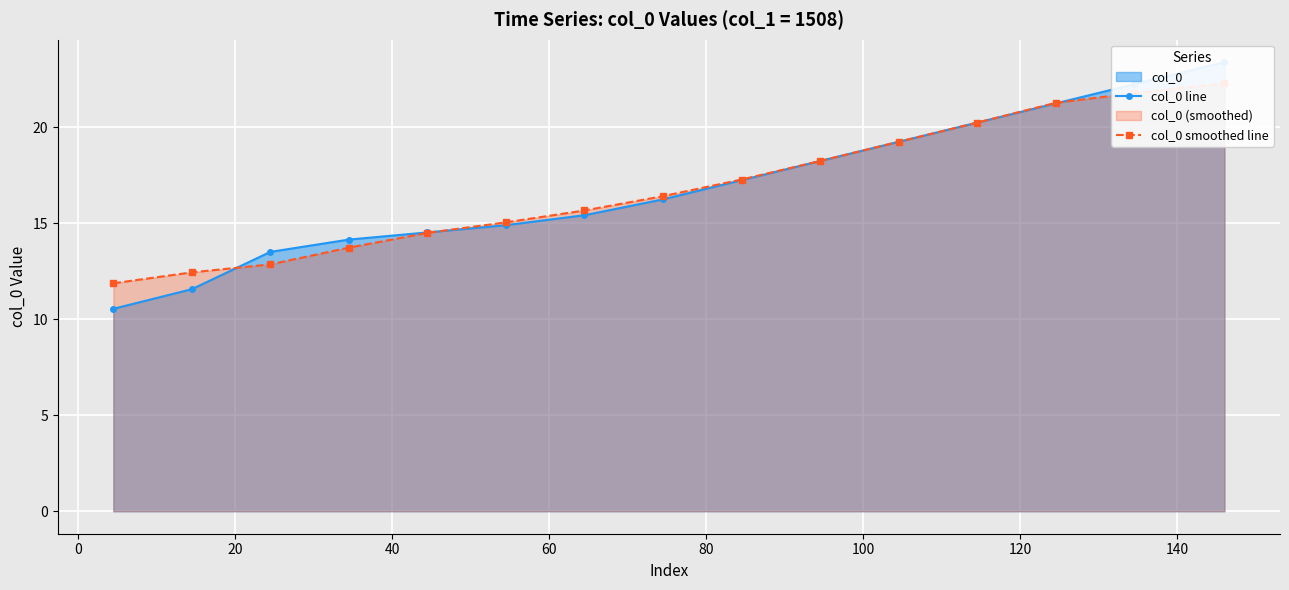

What is the sum of all col_0 smoothed line values?

253.0